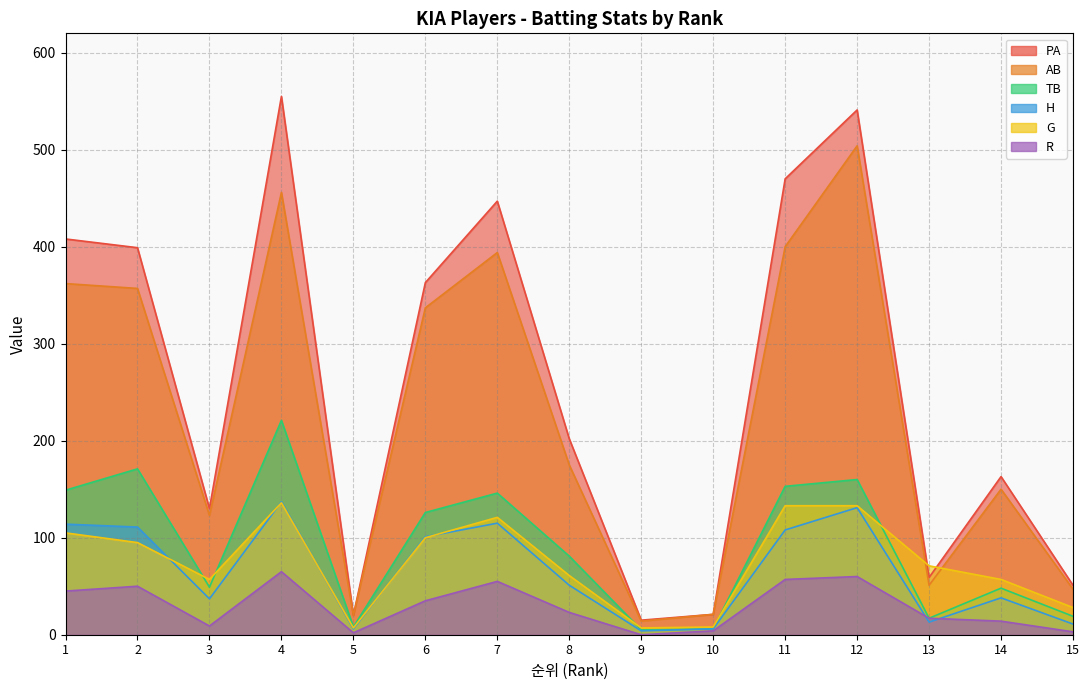

True or false: R and G cross at least once.

False